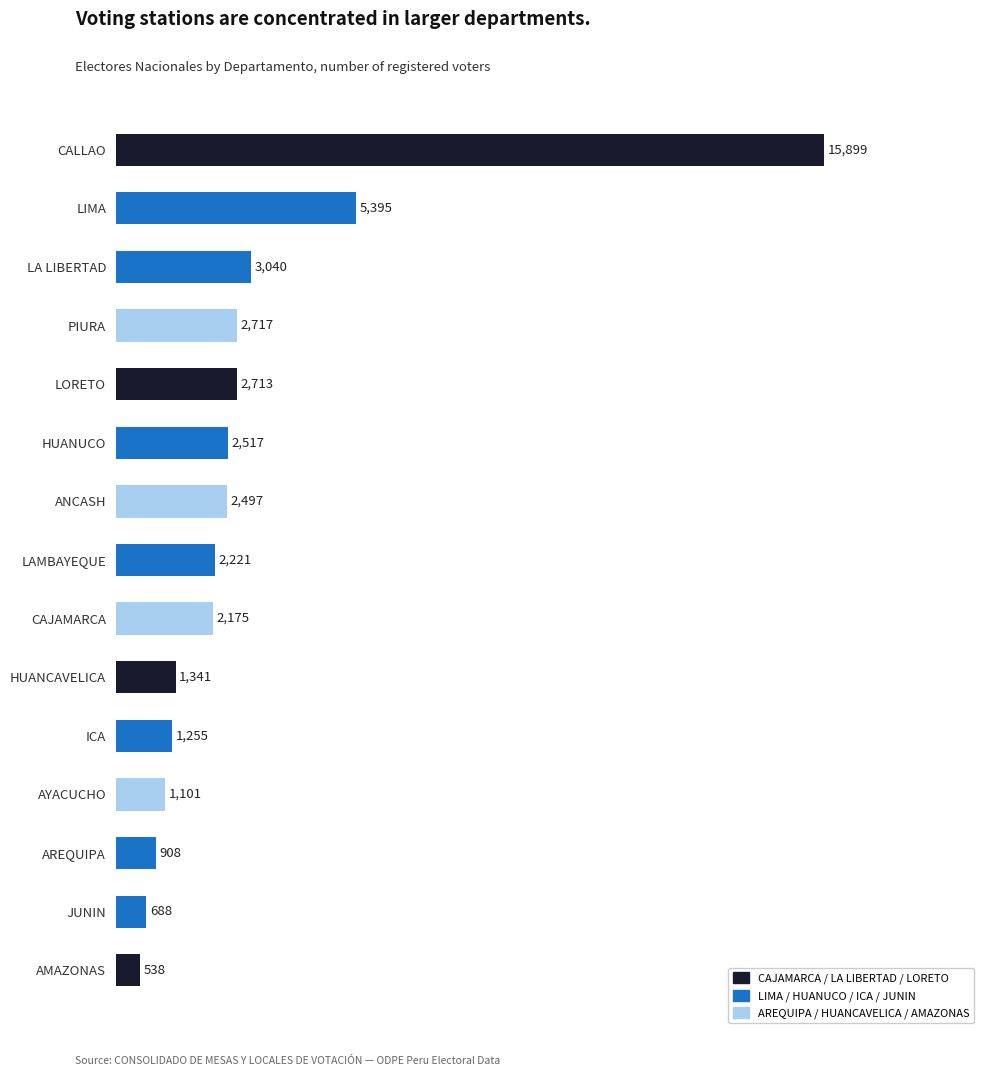

What is the approximate value at CAJAMARCA, to the nearest 10?

2180